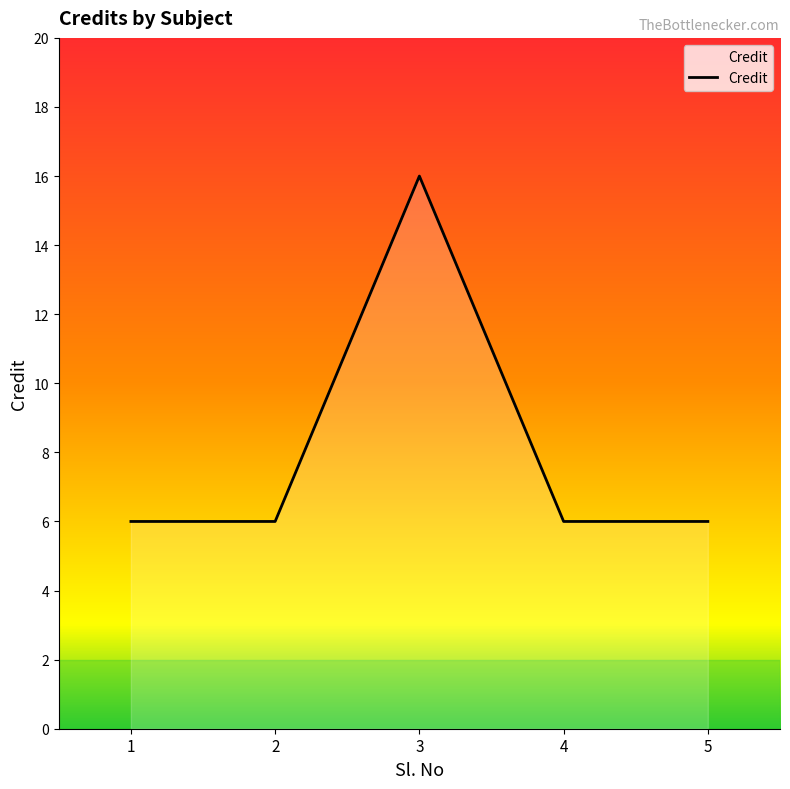

What is the maximum value shown in the chart?

16